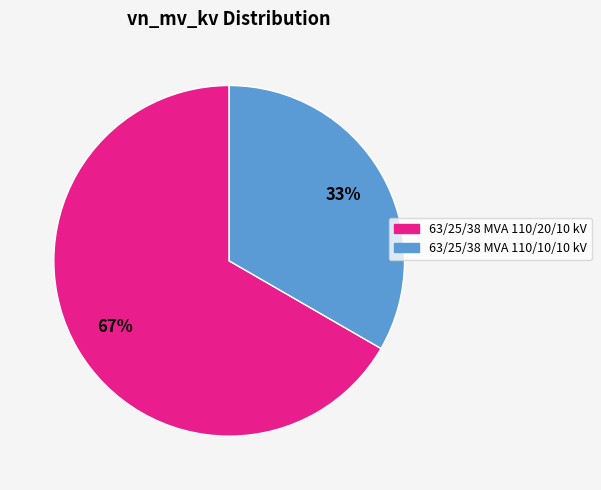

How many slices are in this pie chart?

2